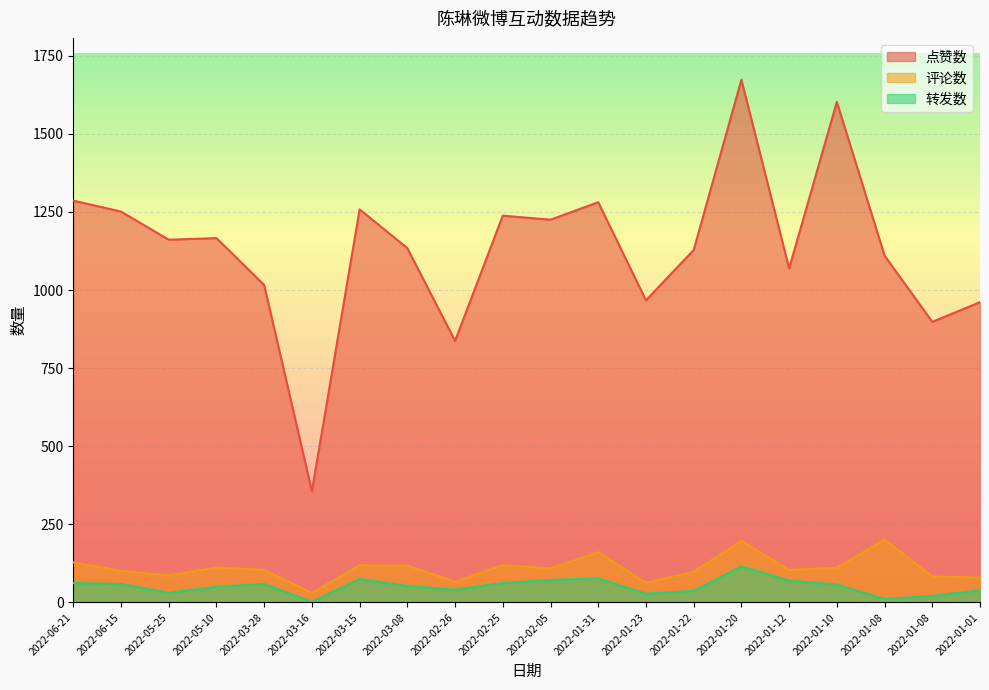

What is the difference between the highest and lowest values at 2022-01-08?

1099